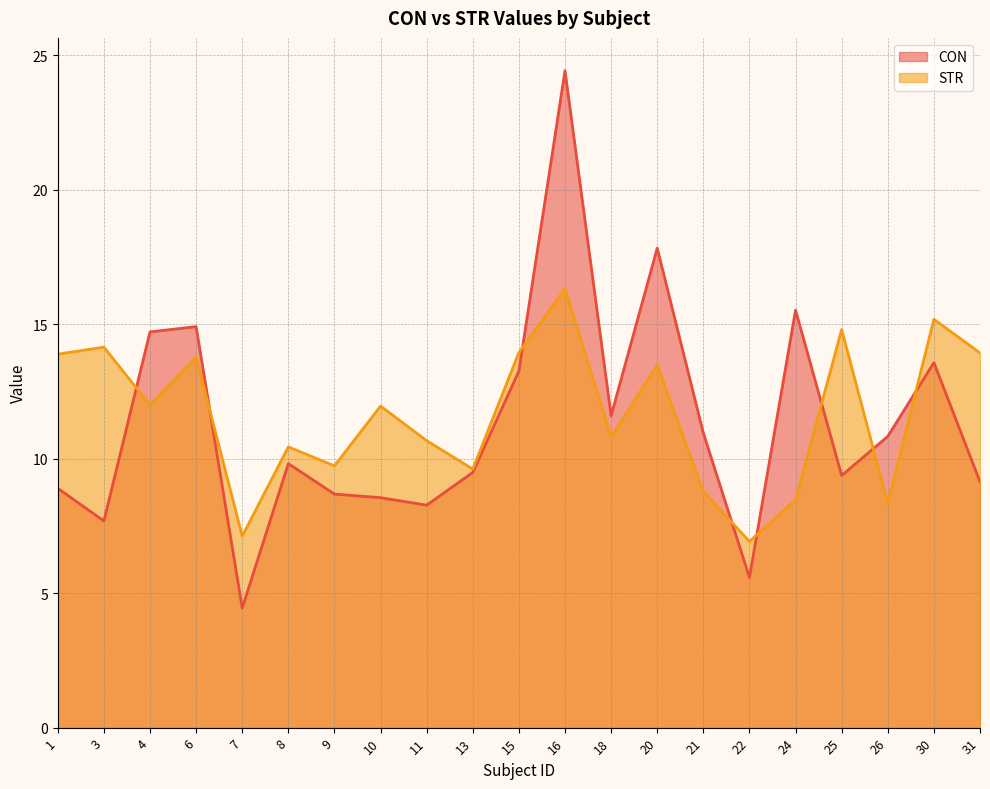

At which category is the sum across all series the highest?

16